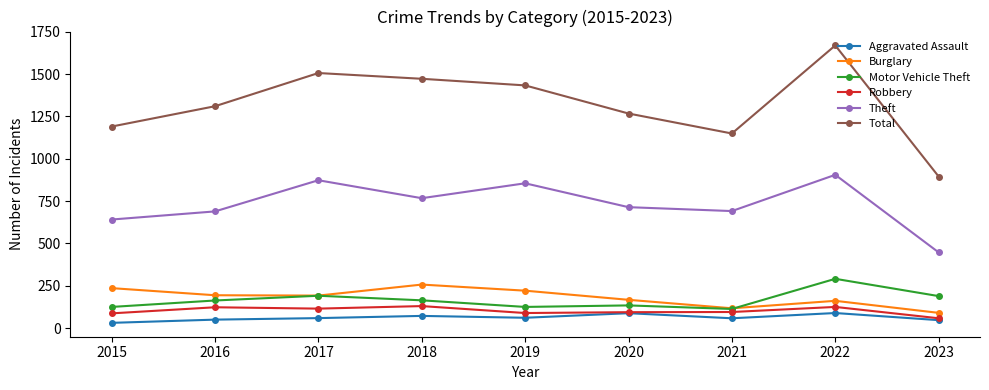

Is it true that Aggravated Assault equals 50 at 2016?

True